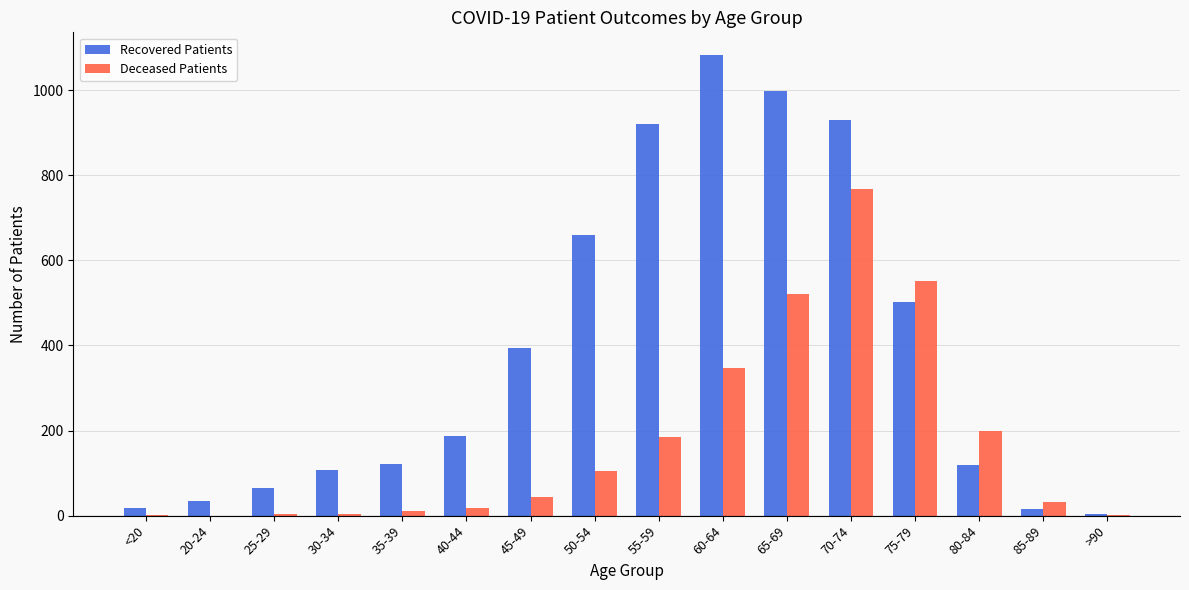

Between 70-74 and 80-84, which series saw the biggest shift?

Recovered Patients